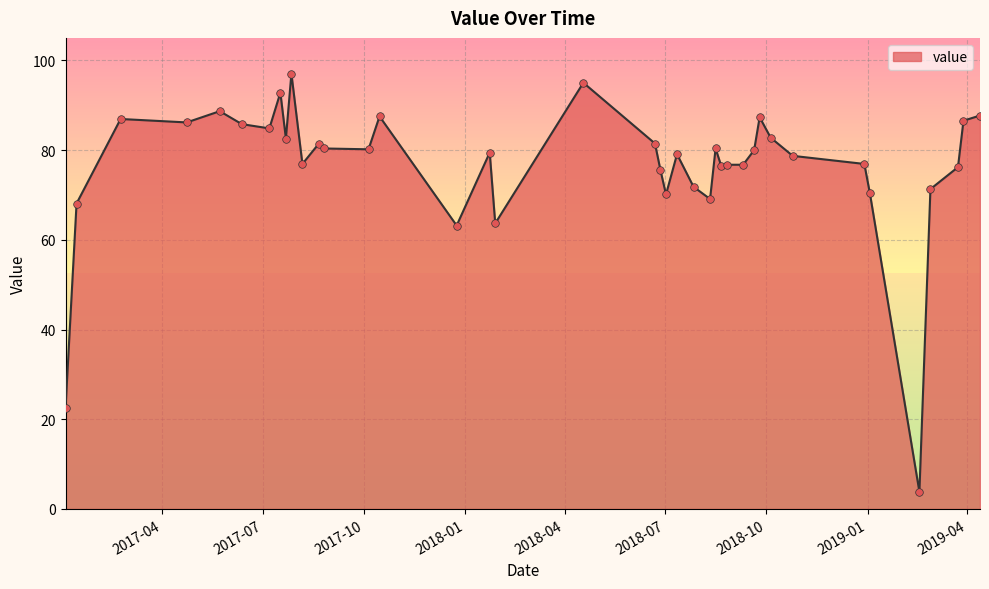

What is the minimum value shown in the chart?

3.8